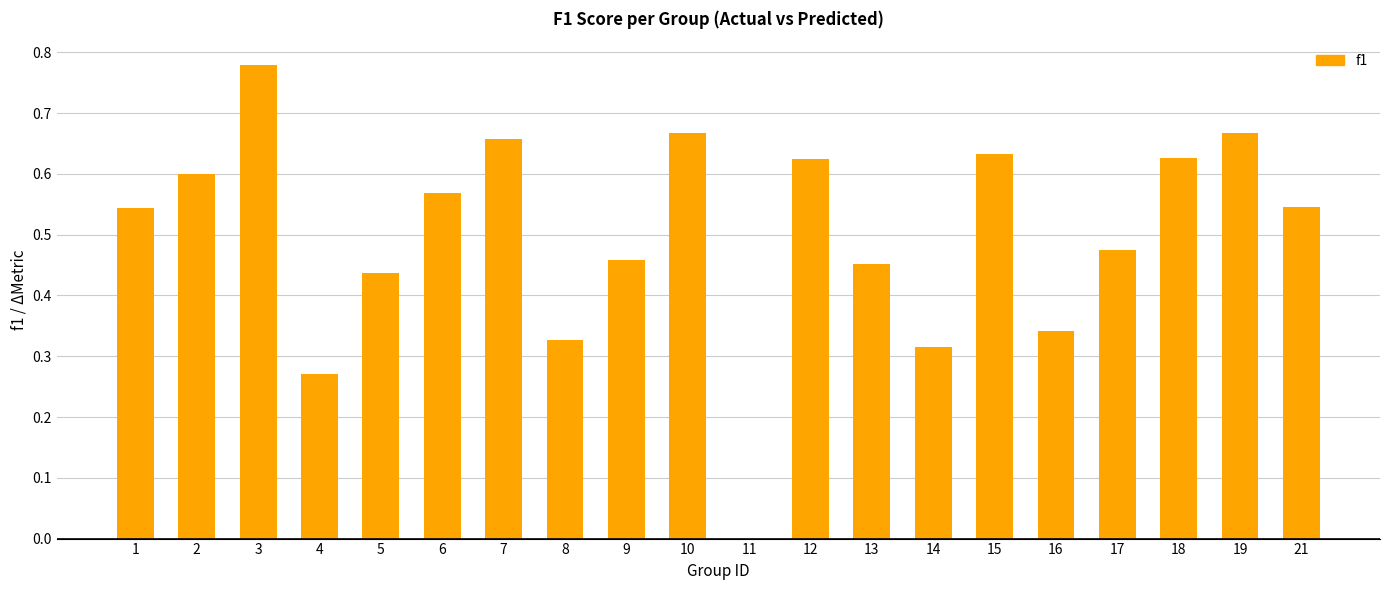

Which category has the highest value across all series?

3